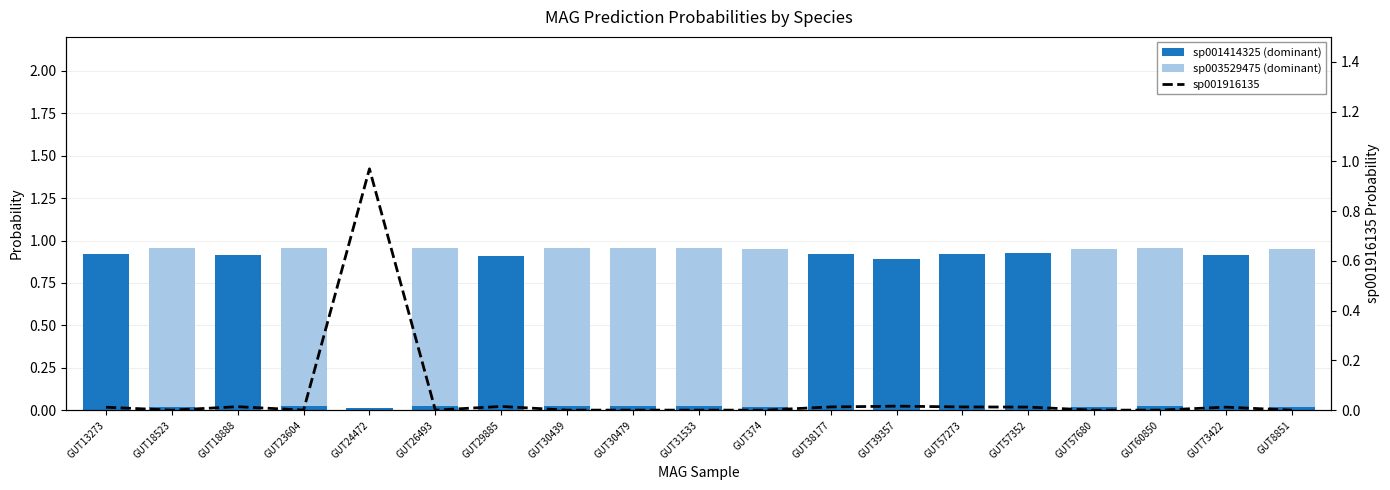

Which category has the lowest value across all series?

GUT73422